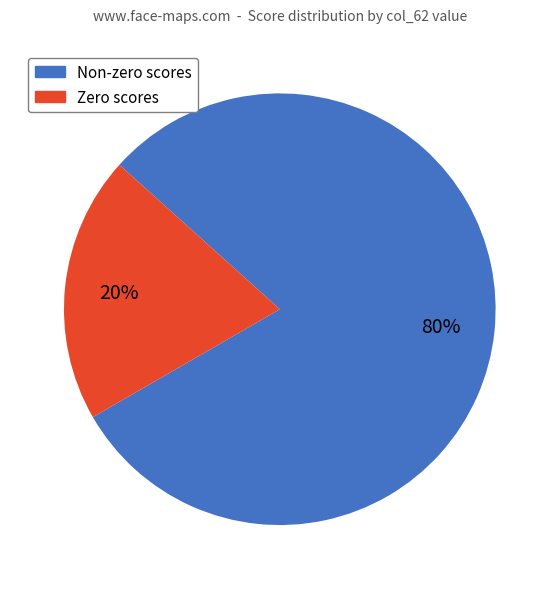

Does any single category account for the majority?

Yes